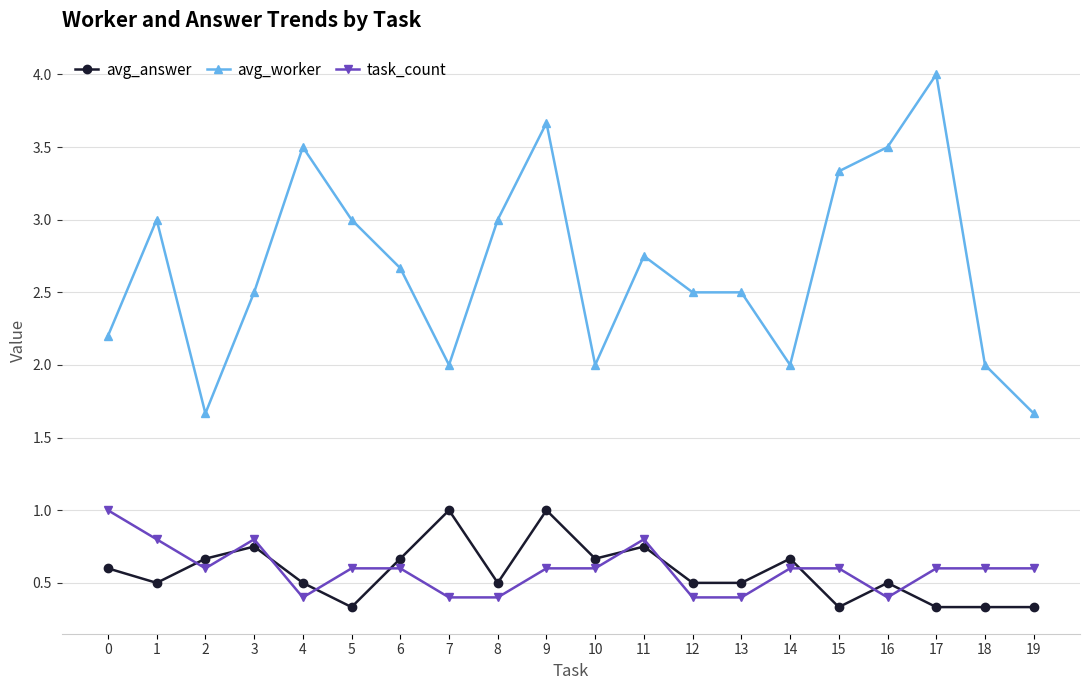

At 1, list the series in order from smallest to largest.

avg_answer, task_count, avg_worker